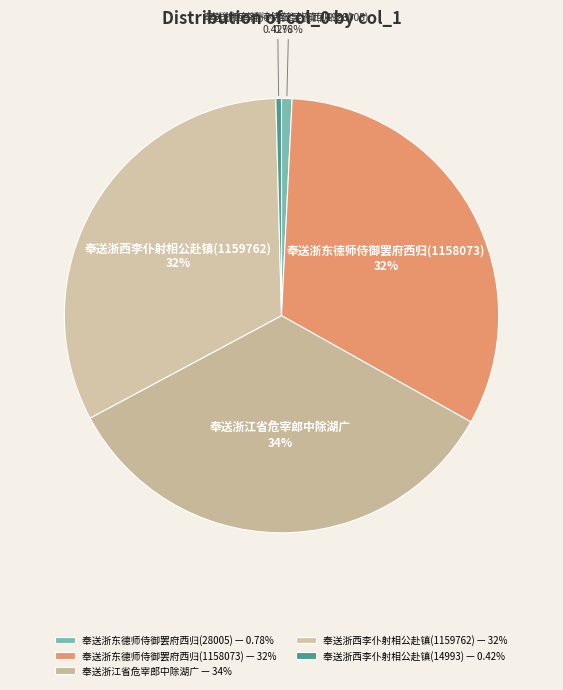

How many slices are in this pie chart?

5